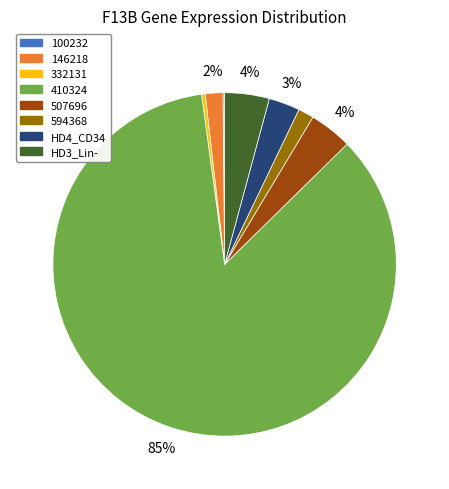

What is the majority slice?

410324